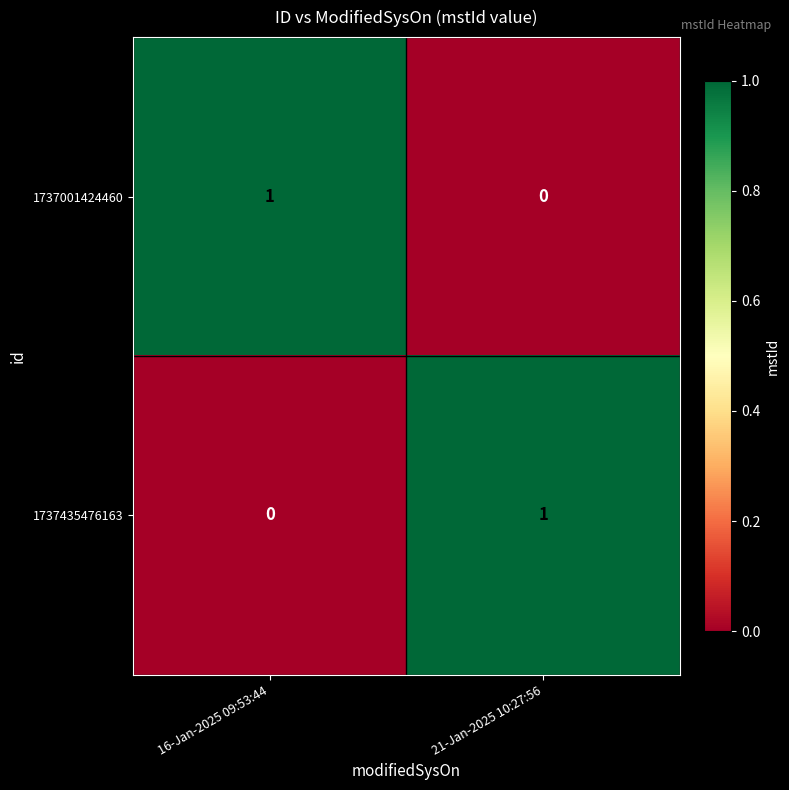

At which label is 1737001424460 closest to 0?

21-Jan-2025 10:27:56